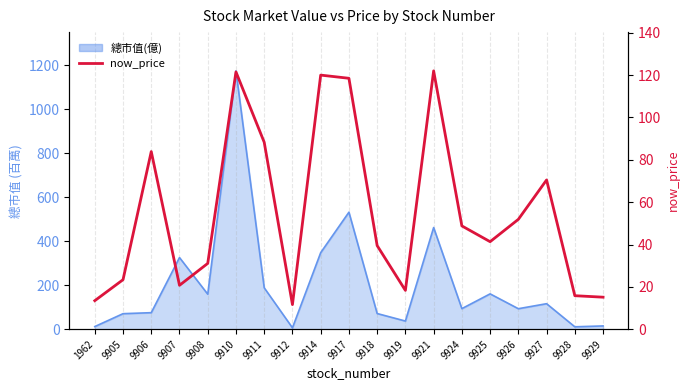

True or false: the data has more than 2 interior local peaks.

True